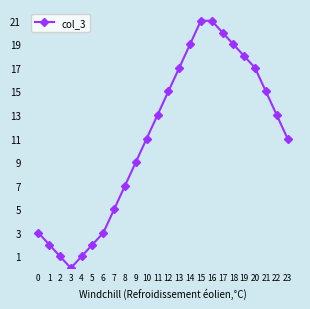

How many categories are shown in the chart?

24